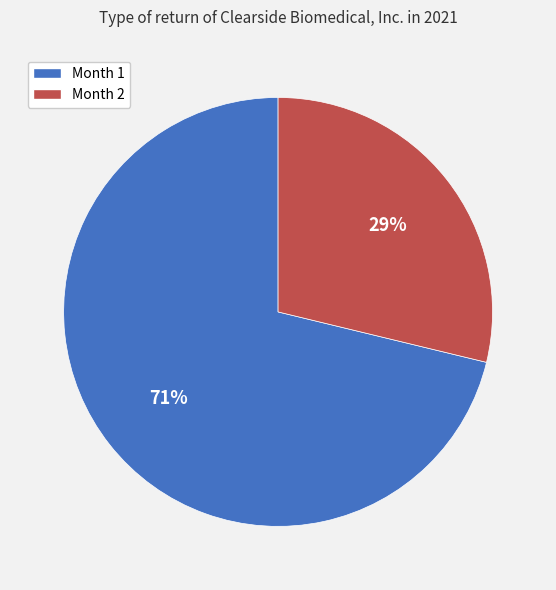

How many slices are in this pie chart?

2